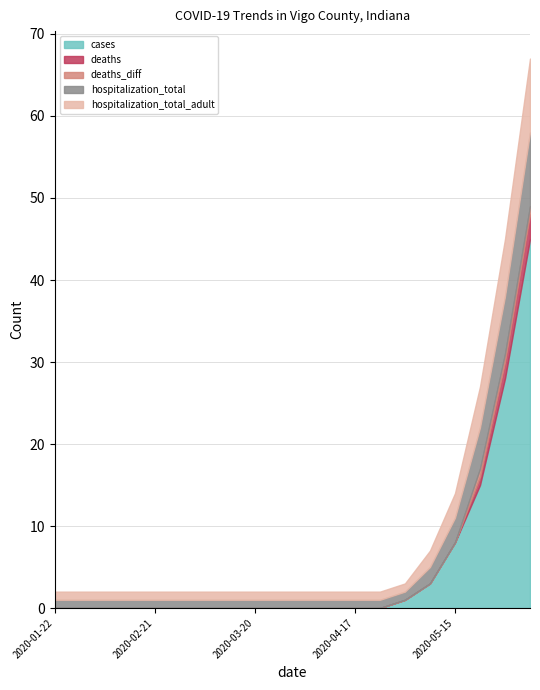

Which series has the largest total across all categories?

cases